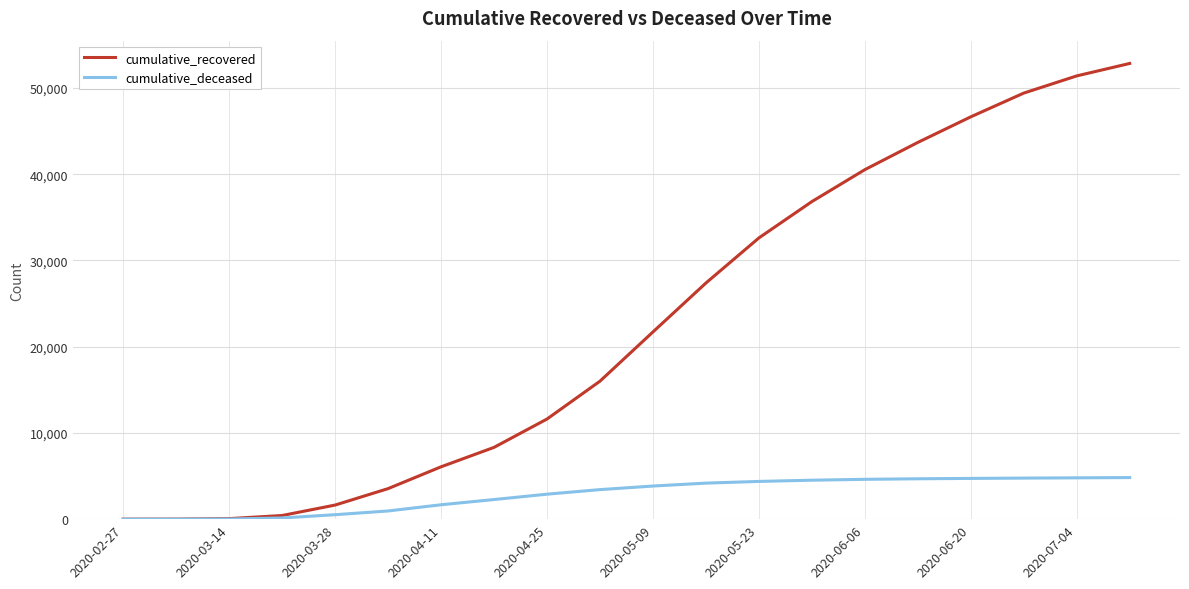

Which series has the largest range (max minus min)?

cumulative_recovered